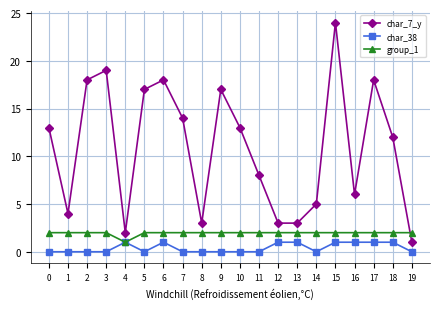

True or false: char_38 and char_7_y cross at least once.

False